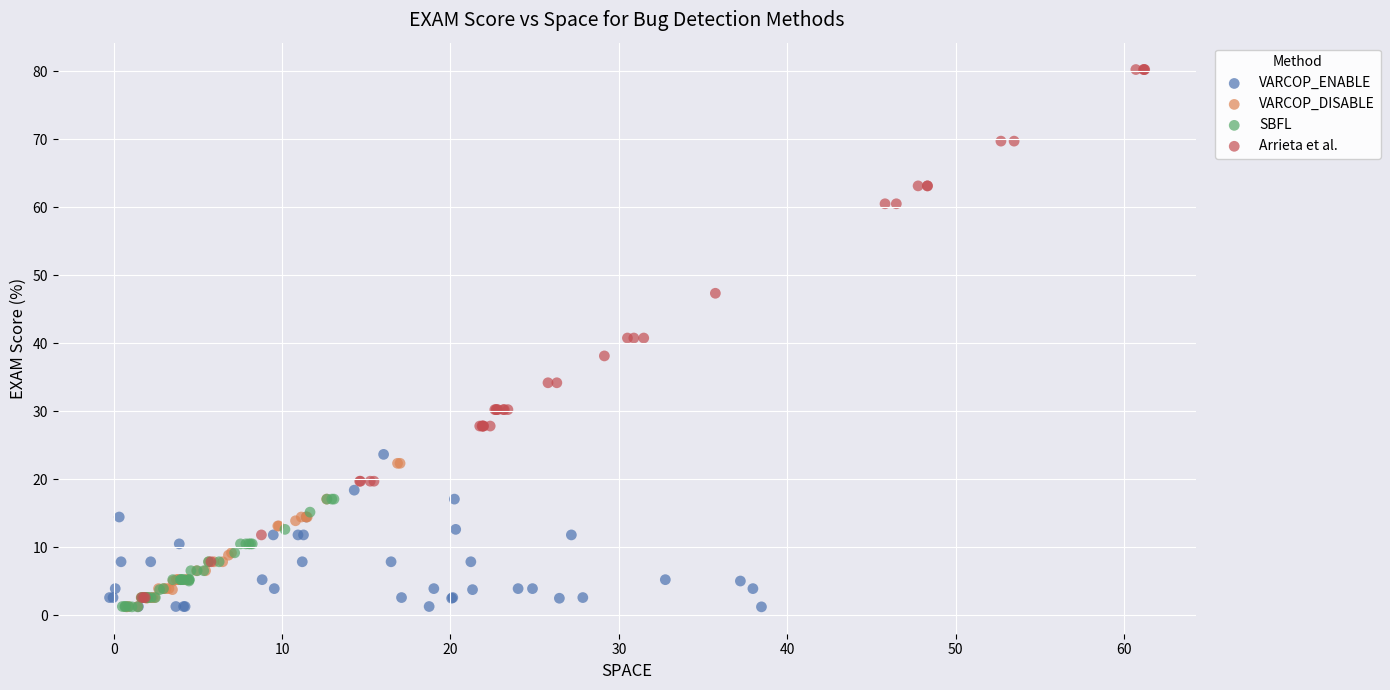

Which series contains the highest Y value?

Arrieta et al.